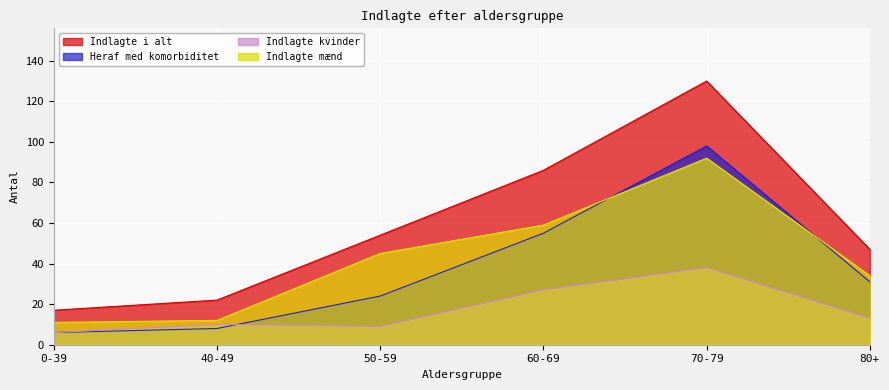

What is the difference between the second highest and second lowest values in the Indlagte kvinder series?

18